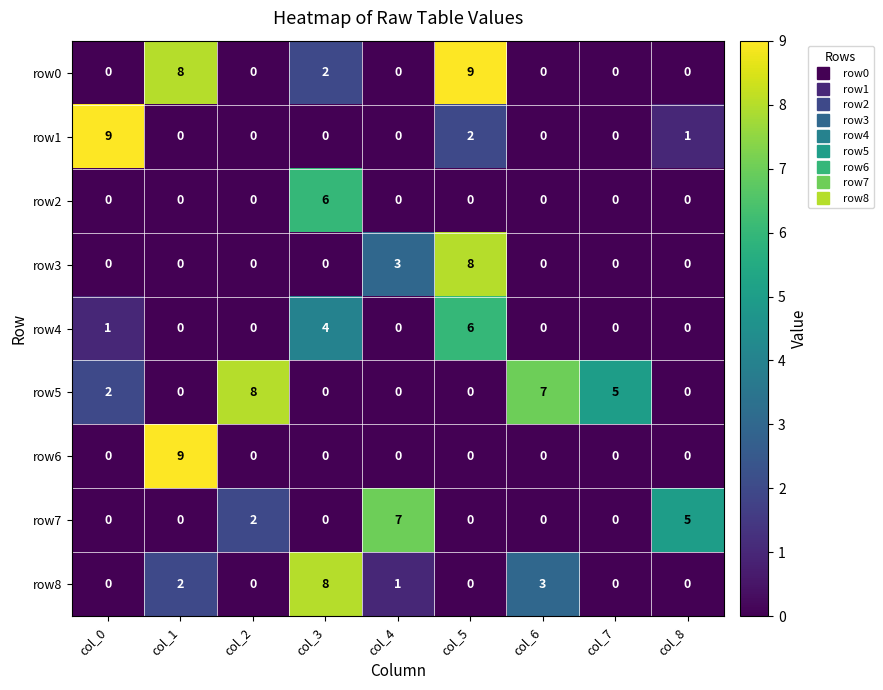

What is the difference between the second highest and minimum values in the row8 series?

3